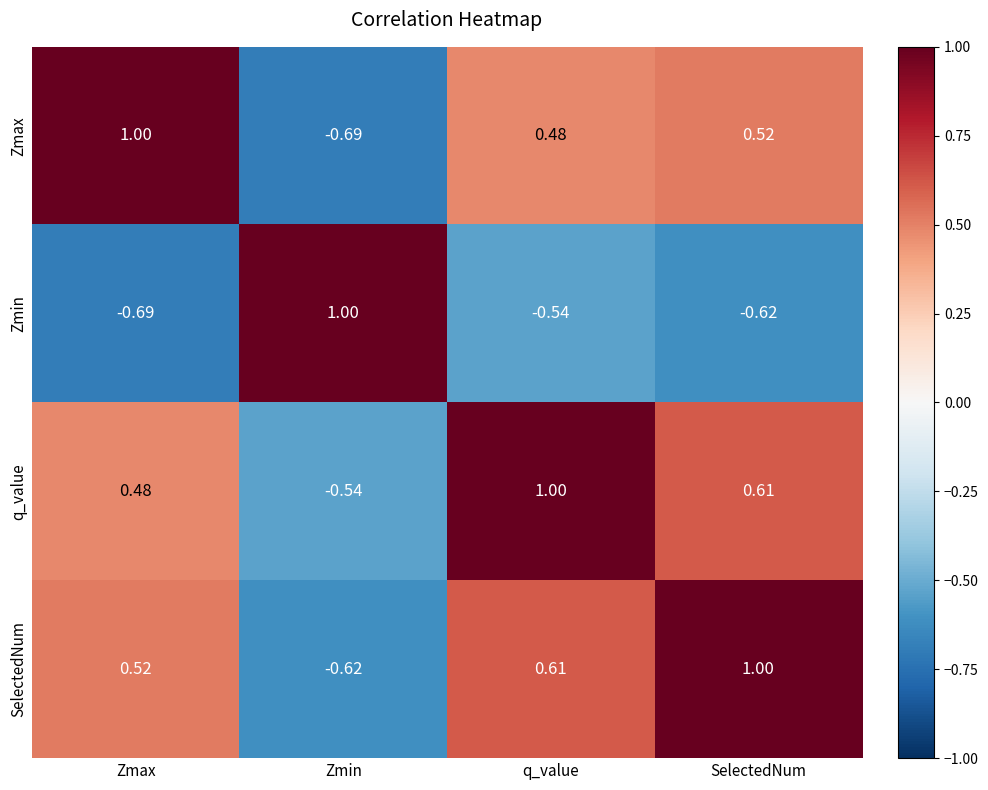

How many data points in q_value are less than 0?

1